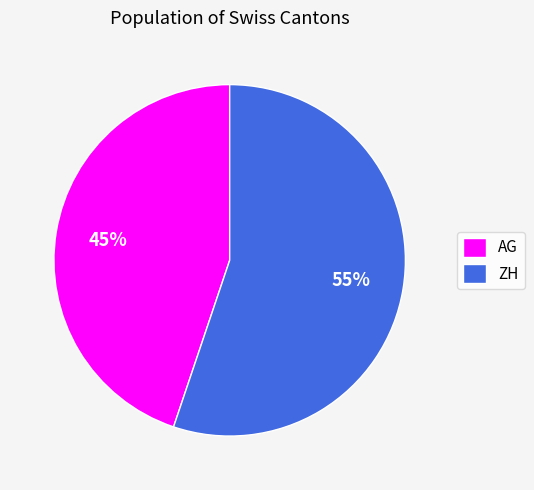

Rank the categories by value from highest to lowest.

ZH, AG